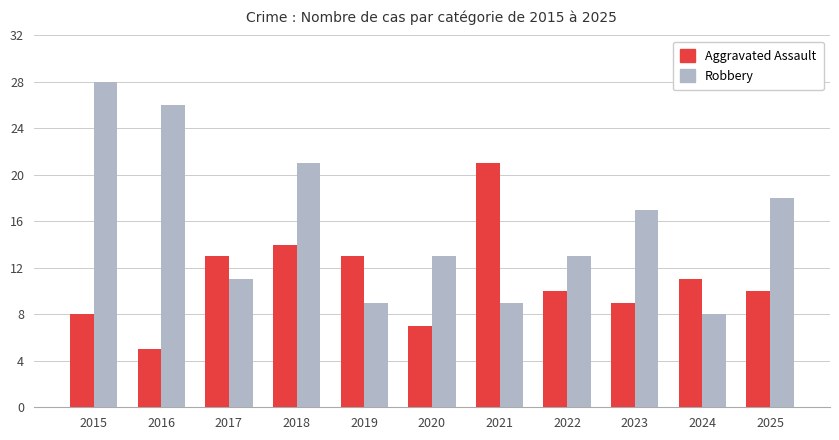

At how many categories does at least one series exceed 19?

4